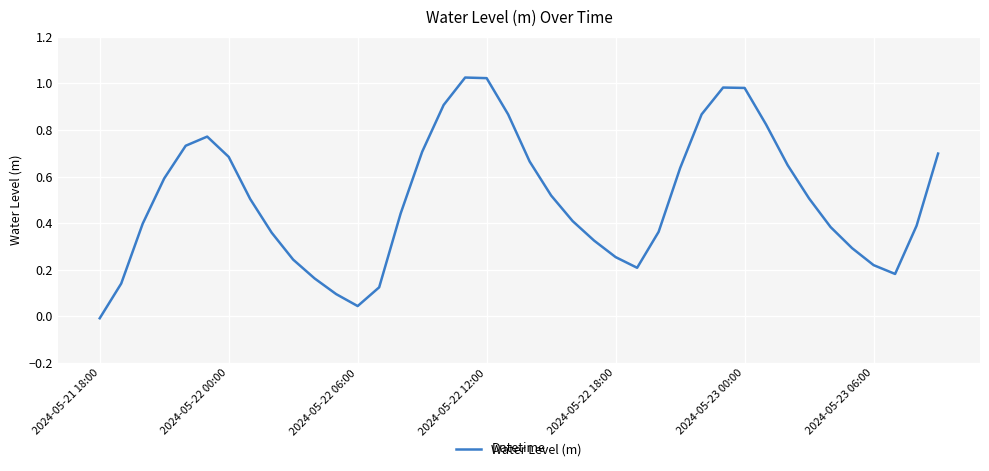

Does the chart display data point markers on the line(s)?

No